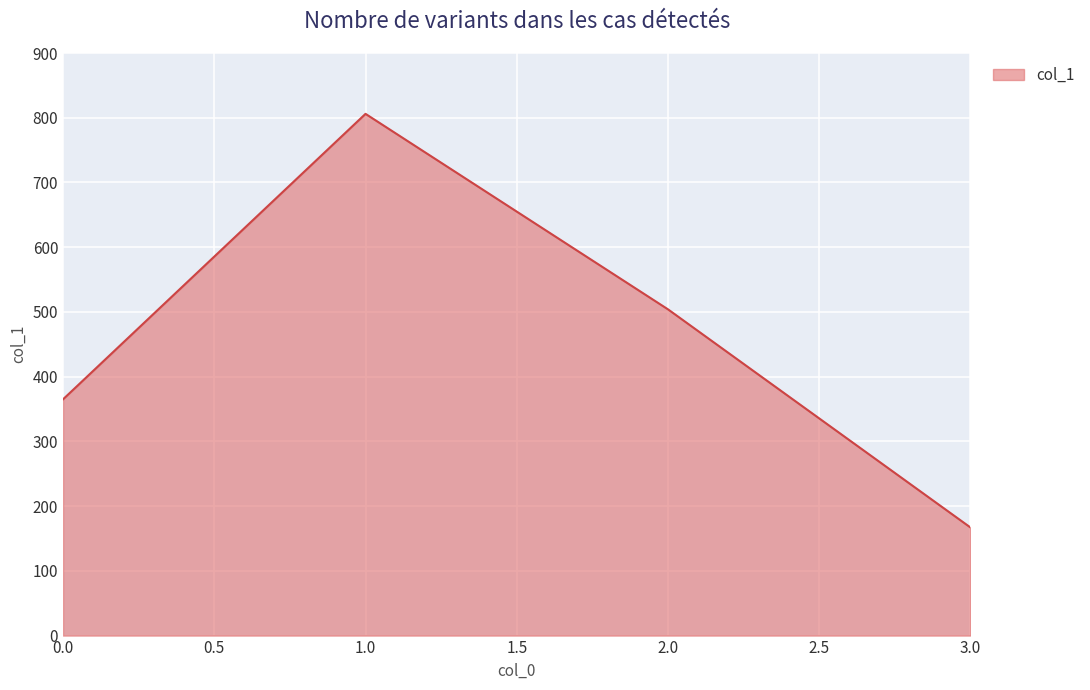

Between 3.0 and 2.0, which is larger?

2.0